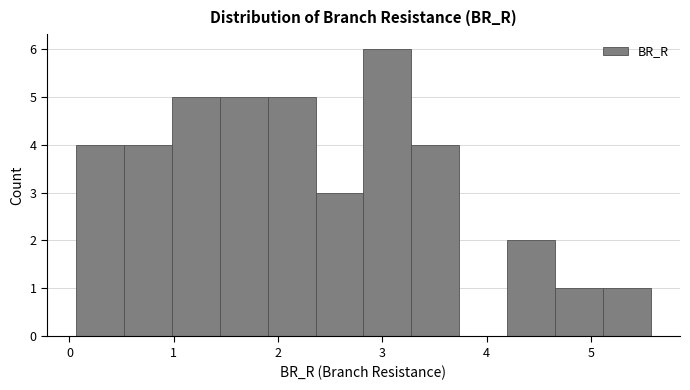

Reading left to right, list every bar in this chart as the range it spans on the x-axis followed by its height. Neither the bar edges nor the heights are printed on the chart, so give them approximately, as read against the axes.

0.1 to 0.5: 4
0.5 to 1.0: 4
1.0 to 1.4: 5
1.4 to 1.9: 5
1.9 to 2.4: 5
2.4 to 2.8: 3
2.8 to 3.3: 6
3.3 to 3.7: 4
3.7 to 4.2: 0
4.2 to 4.7: 2
4.7 to 5.1: 1
5.1 to 5.6: 1